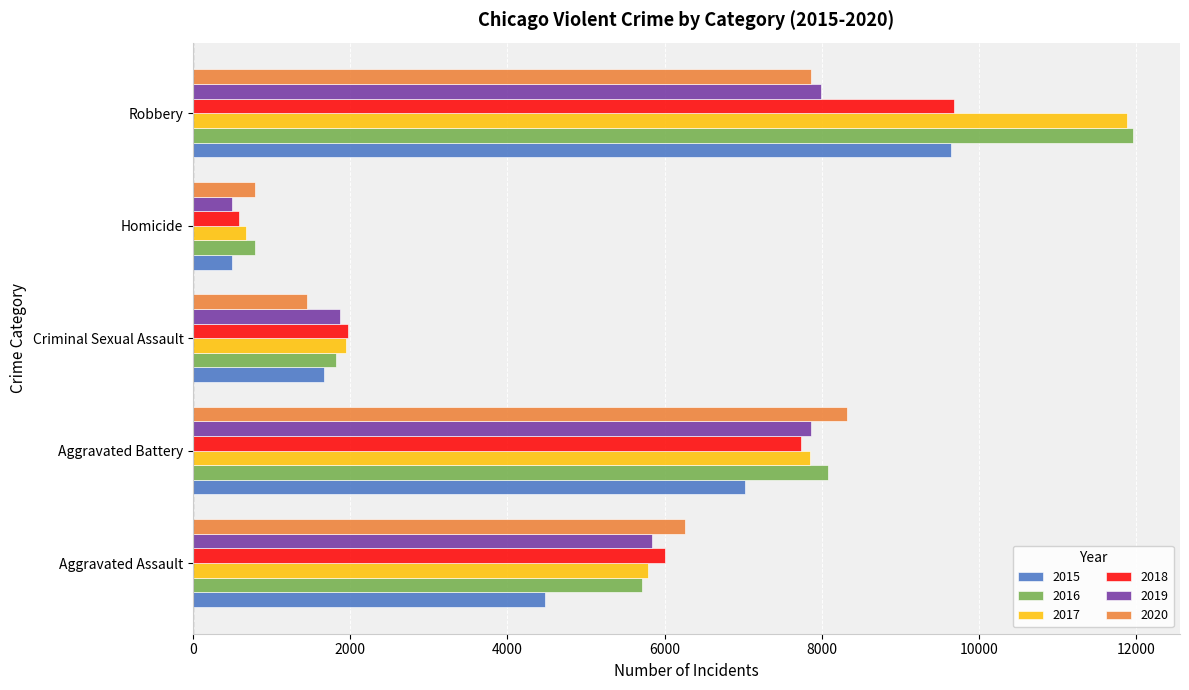

Rank the categories by 2019 value from highest to lowest.

Robbery, Aggravated Battery, Aggravated Assault, Criminal Sexual Assault, Homicide